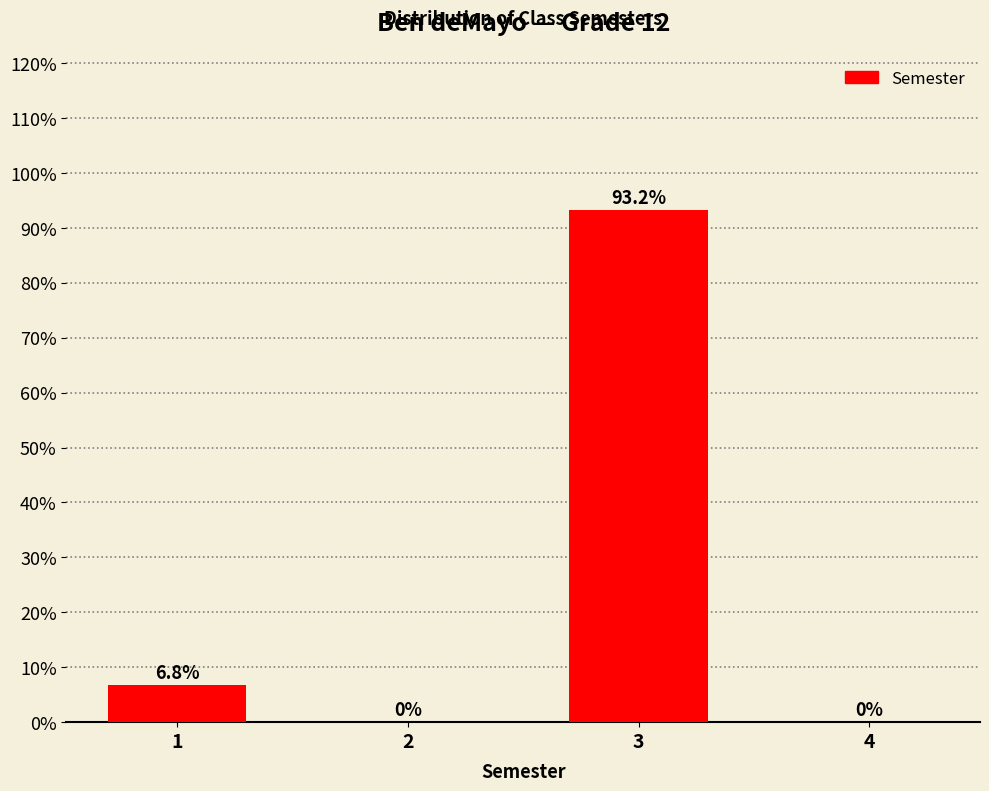

Reading left to right, transcribe all the data shown in this chart.

1=6.8	2=0.0	3=93.2	4=0.0